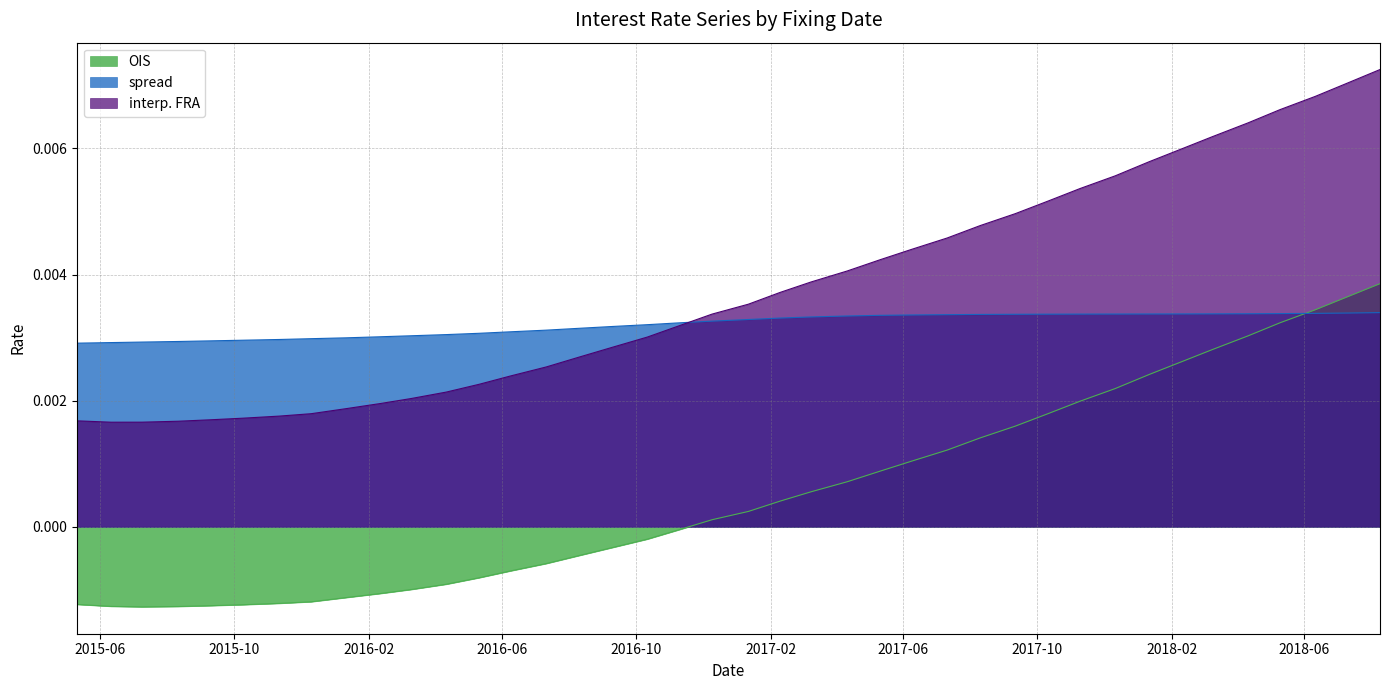

How many positive values does the OIS series have?

21